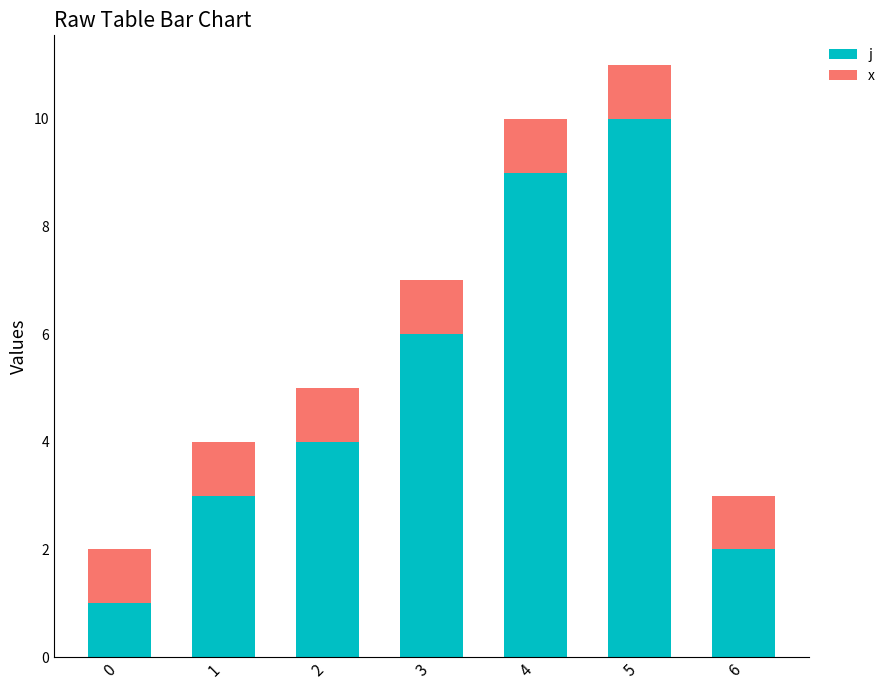

True or false: j has a value of 4 at 1.

False